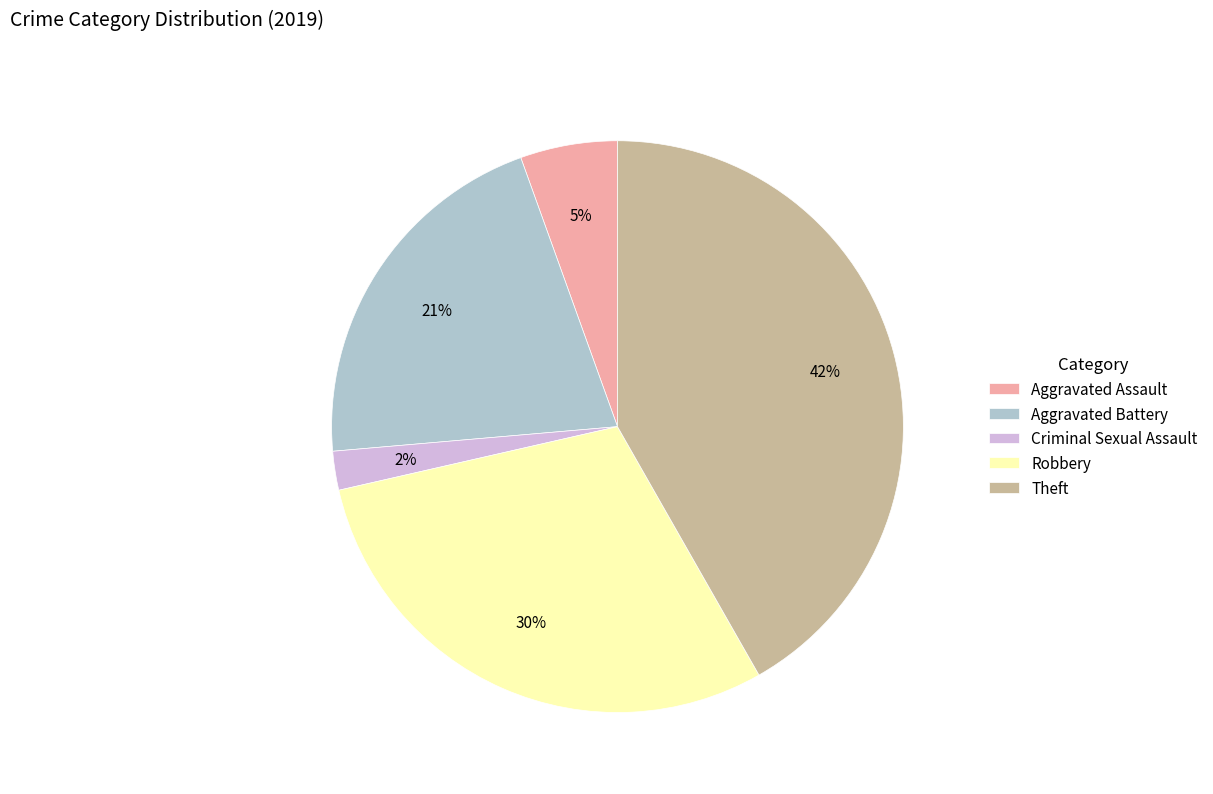

To the nearest percent, what percentage of the pie is Aggravated Assault?

5%